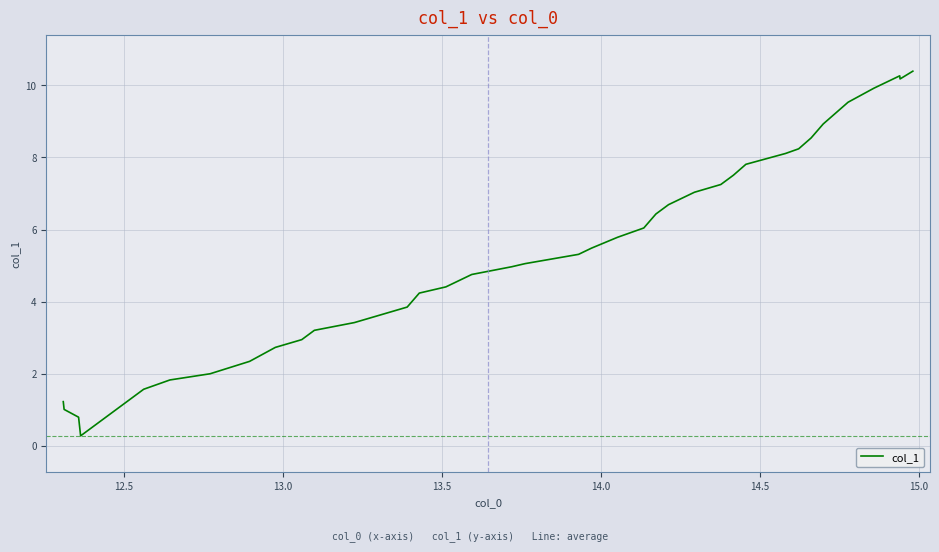

What is the greatest value displayed?

10.4